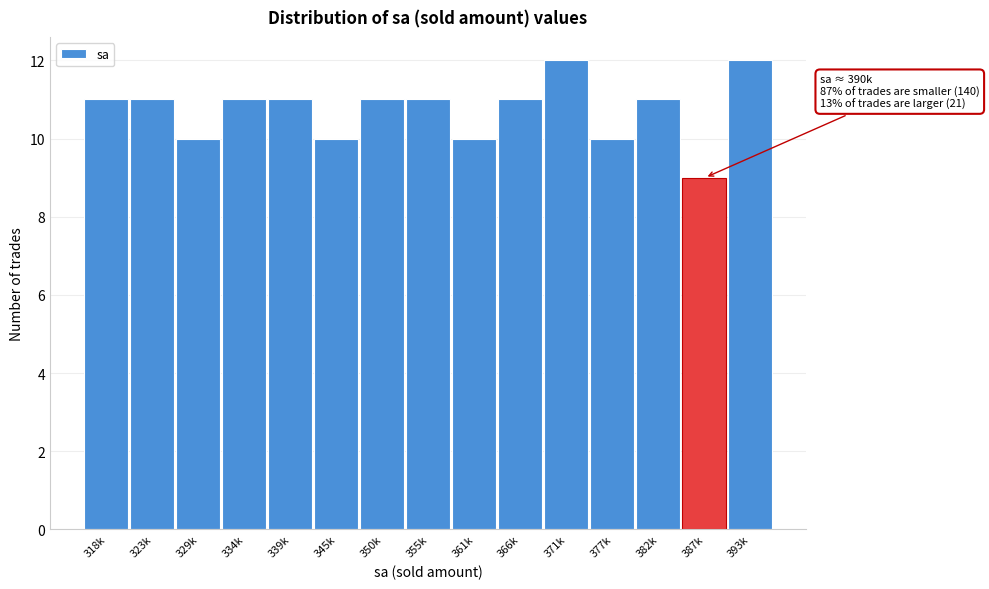

Reading right to left, list all the values displayed in this chart.

393k=12	387k=9	382k=11	377k=10	371k=12	366k=11	361k=10	355k=11	350k=11	345k=10	339k=11	334k=11	329k=10	323k=11	318k=11